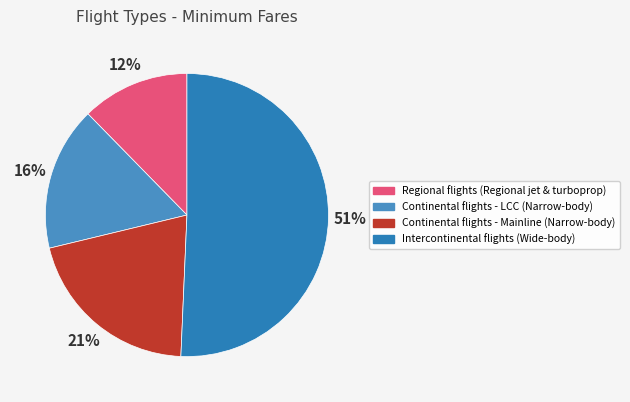

How many slices are in this pie chart?

4